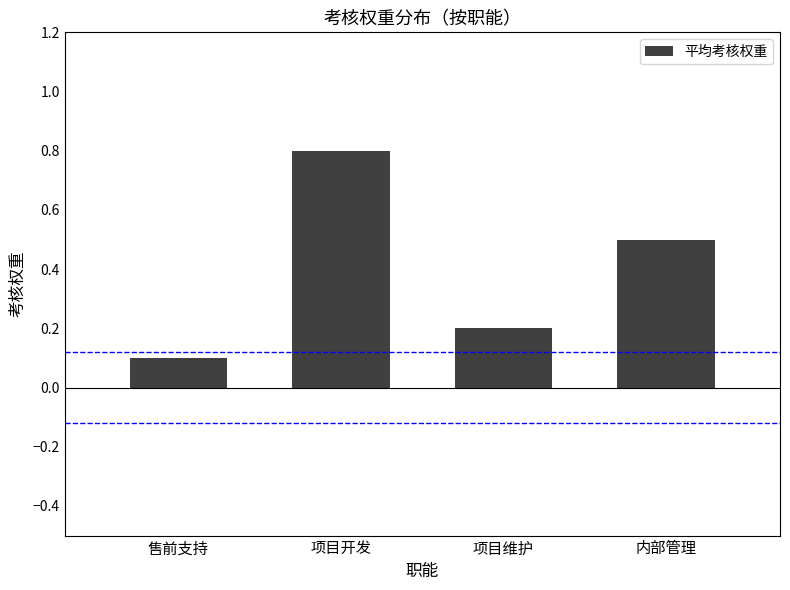

What is the approximate value at 售前支持?

0.1